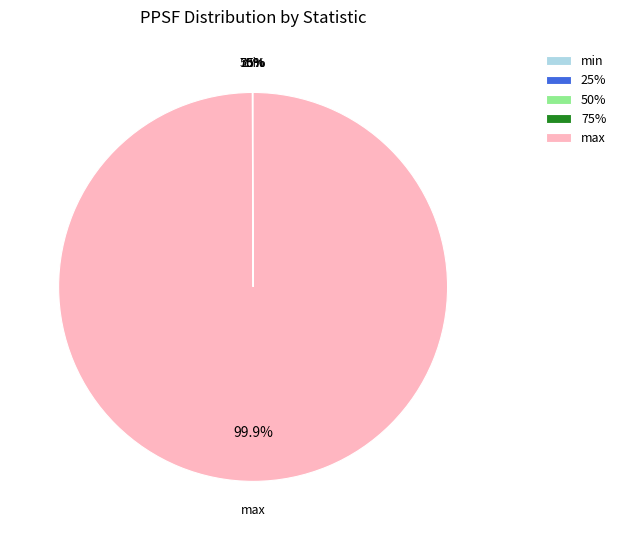

What is the largest slice in the pie chart?

max